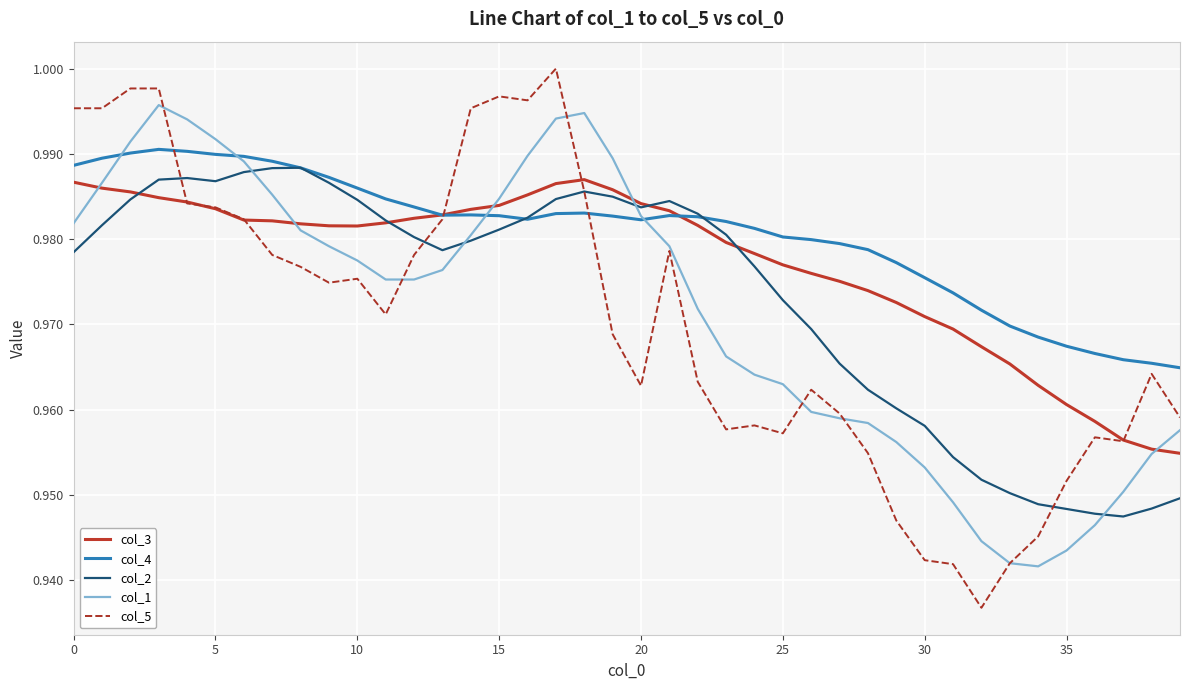

True or false: col_3 and col_1 cross at least once.

True